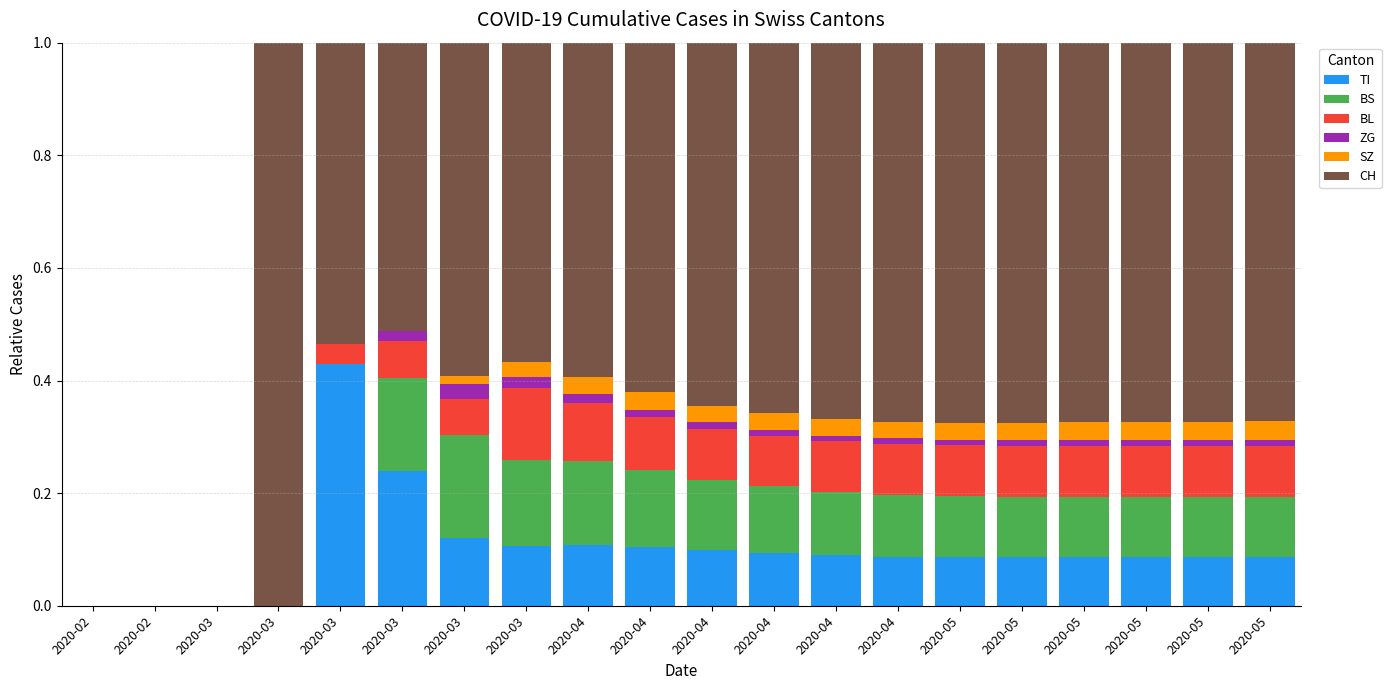

How many series are shown in this chart?

6